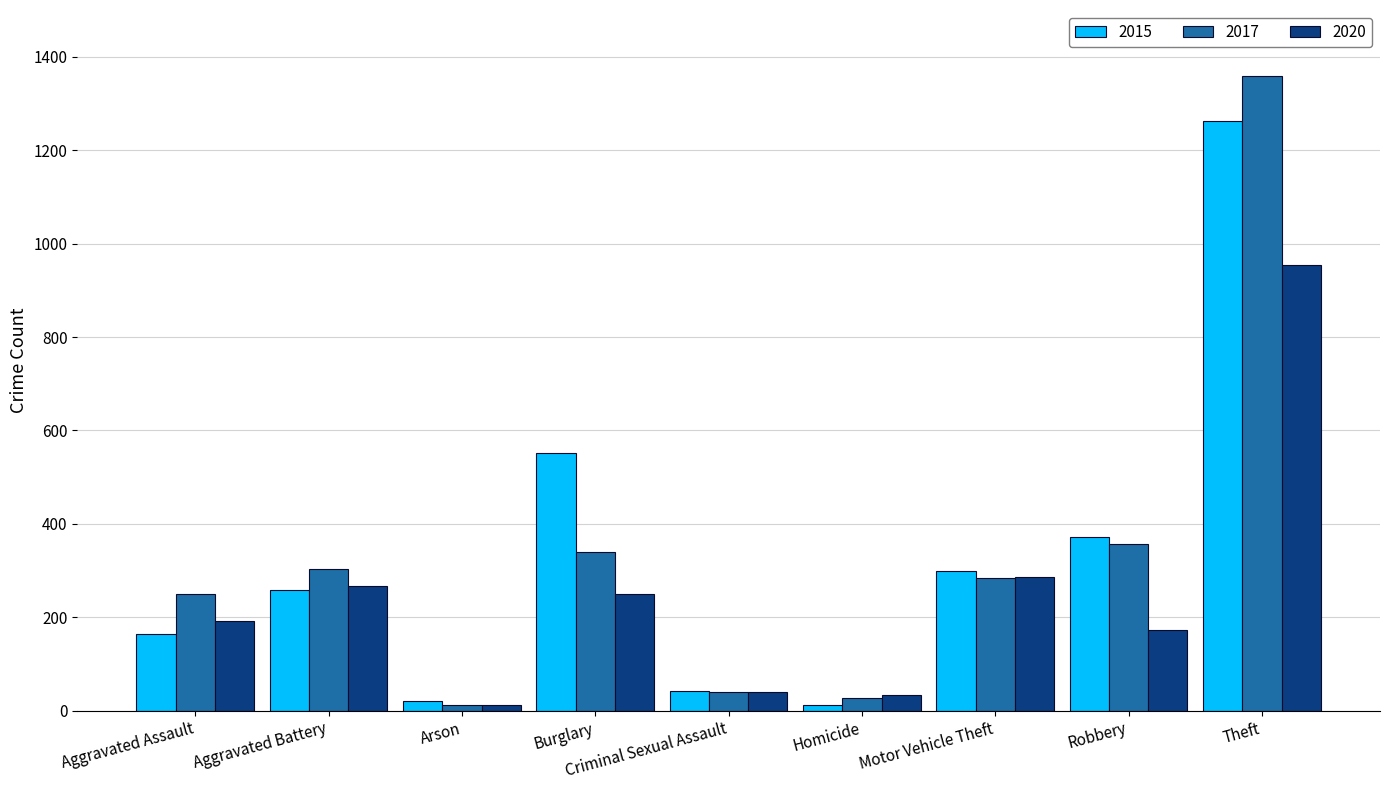

What is the total value across all series at Aggravated Assault?

607